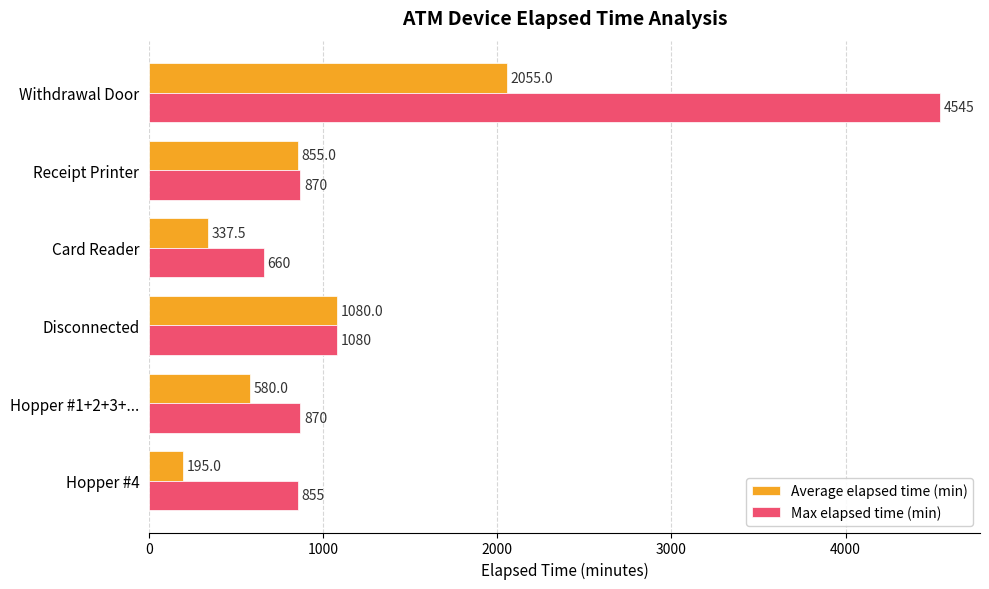

True or false: Average elapsed time (min) has a value of 158.4 at Hopper #1+2+3+....

False